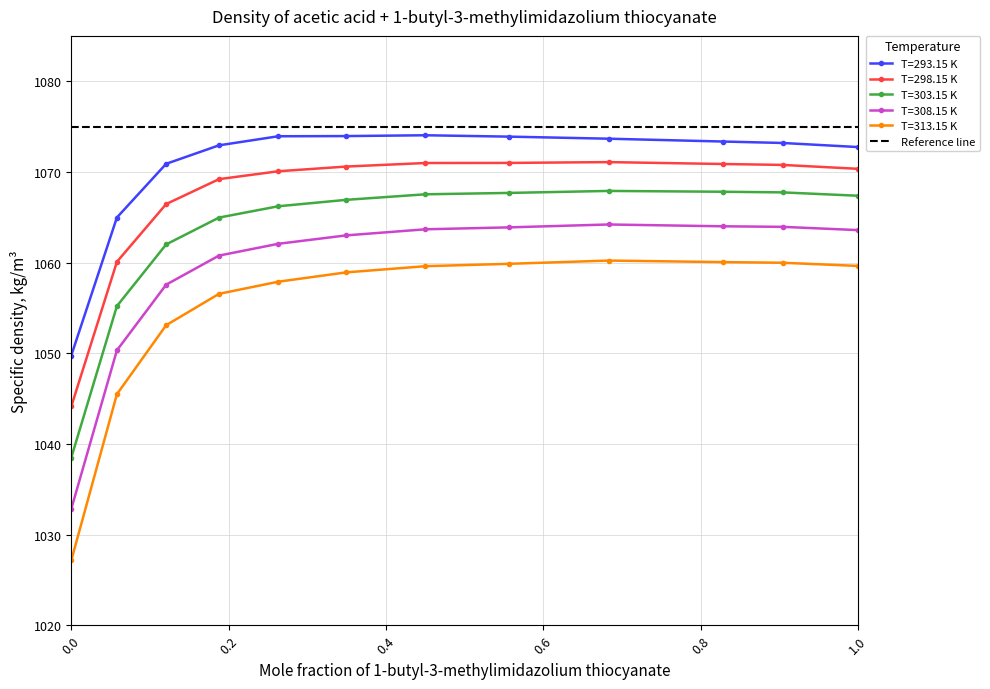

Reading left to right, transcribe all the data shown in this chart.

T=293.15 K: 1049.8	1065.0	1070.9	1072.9	1073.9	1074.0	1074.0	1073.9	1073.7	1073.3	1073.2	1072.7
T=298.15 K: 1044.1	1060.1	1066.5	1069.2	1070.1	1070.6	1071.0	1071.0	1071.1	1070.9	1070.8	1070.3
T=303.15 K: 1038.5	1055.2	1062.0	1065.0	1066.2	1066.9	1067.5	1067.7	1067.9	1067.8	1067.7	1067.4
T=308.15 K: 1032.8	1050.3	1057.6	1060.8	1062.1	1063.0	1063.7	1063.9	1064.2	1064.0	1063.9	1063.6
T=313.15 K: 1027.2	1045.5	1053.1	1056.5	1057.9	1058.9	1059.6	1059.9	1060.2	1060.0	1060.0	1059.6